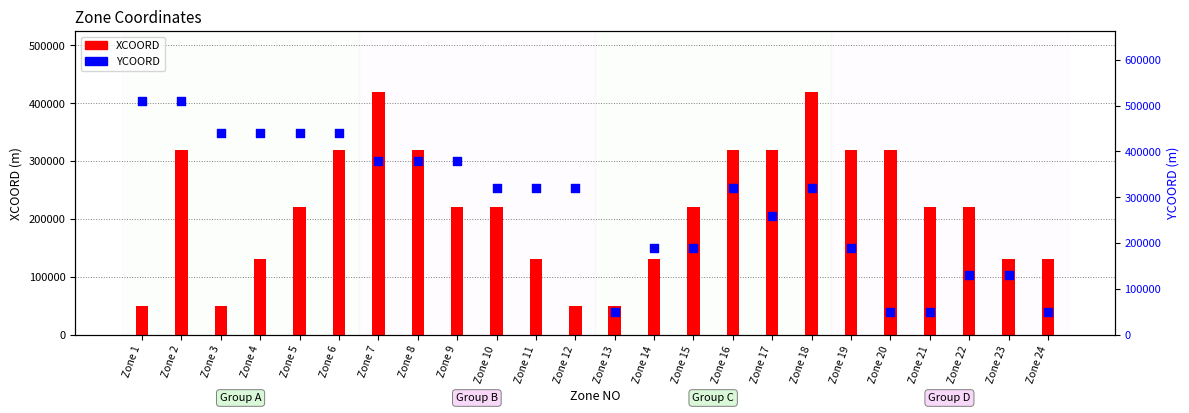

Which series has the largest total across all categories?

YCOORD